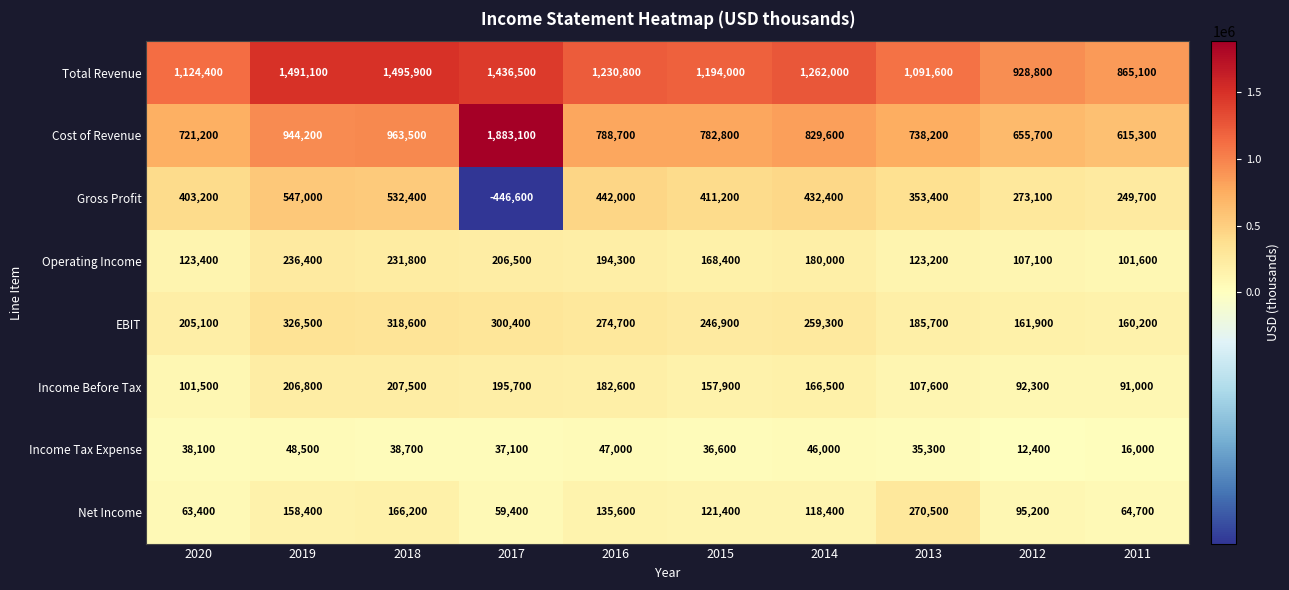

What is the difference between the maximum and minimum values in the Net Income series?

211100